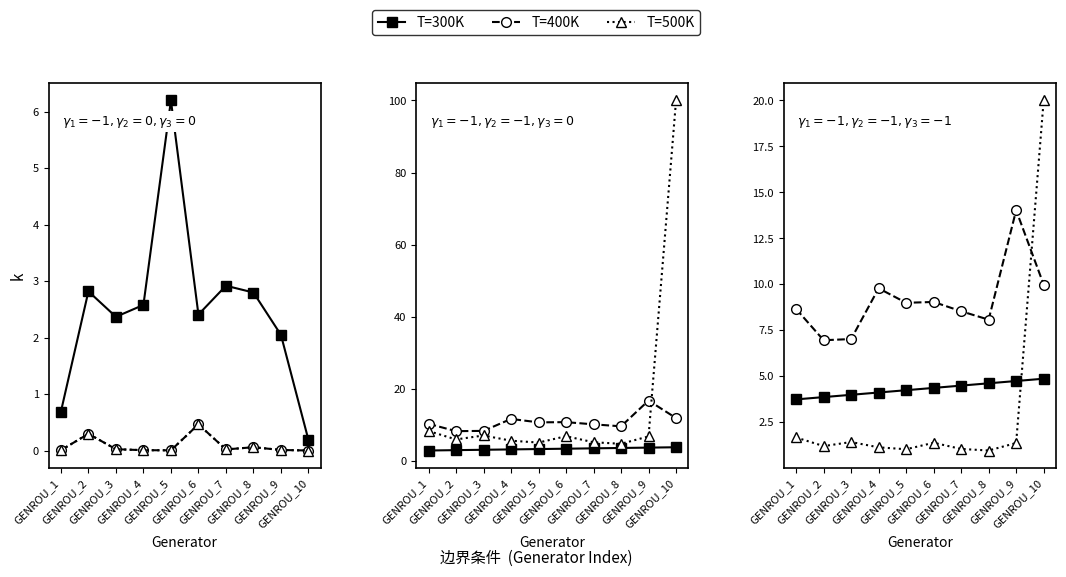

What is the lowest value of the T=400K series?

7.0